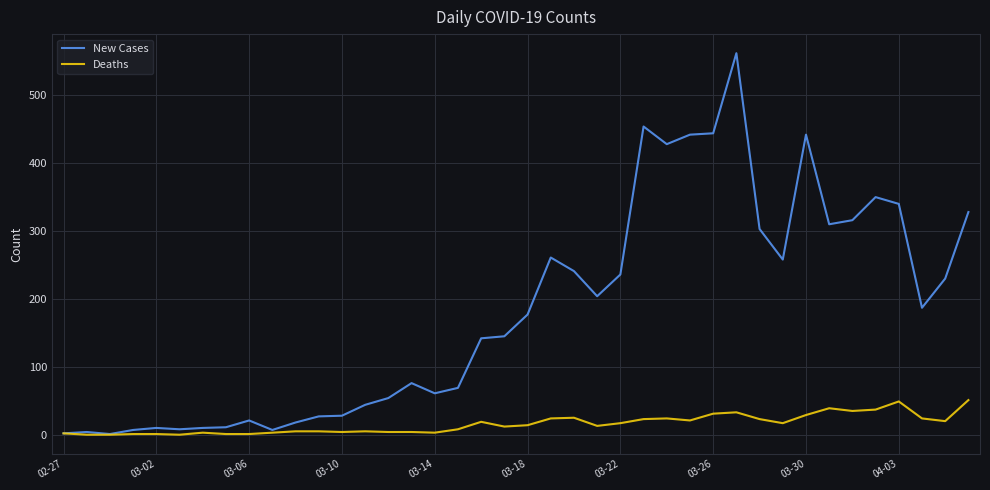

What are all the series names shown in the legend?

New Cases, Deaths